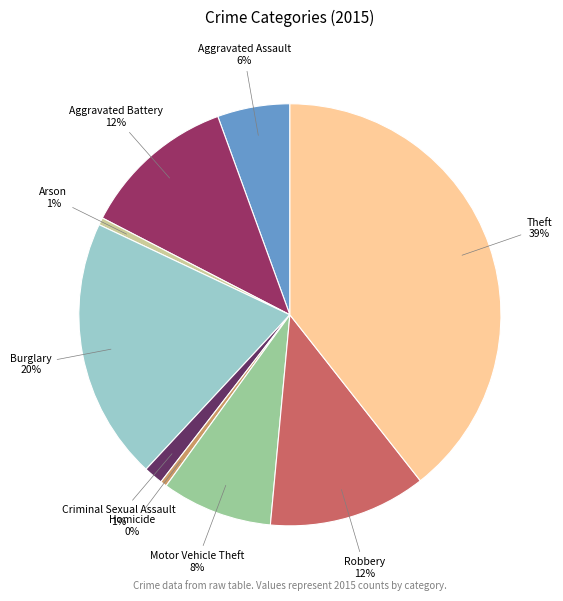

Between Robbery 12% and Burglary 20%, which is larger?

Burglary 20%